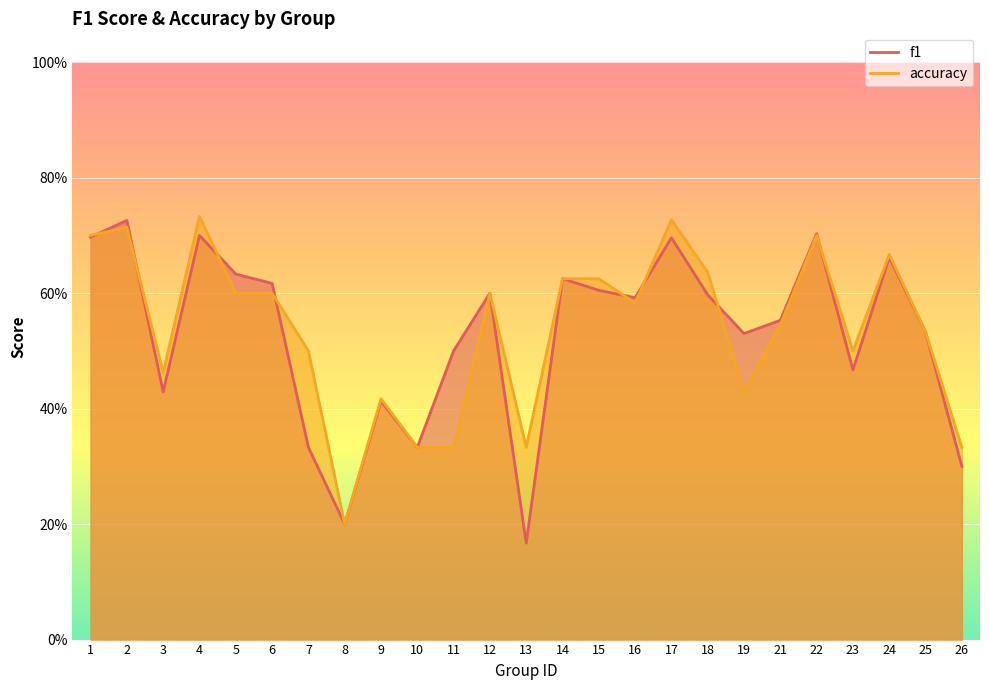

What is the total value across all series at 5?

1.2